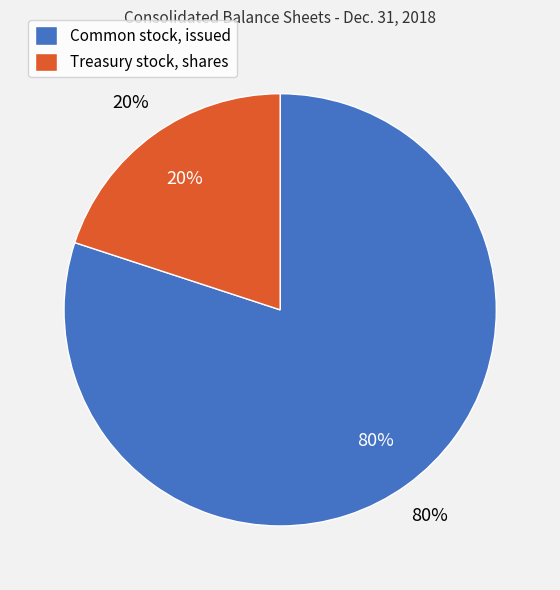

How many segments does this pie chart have?

2